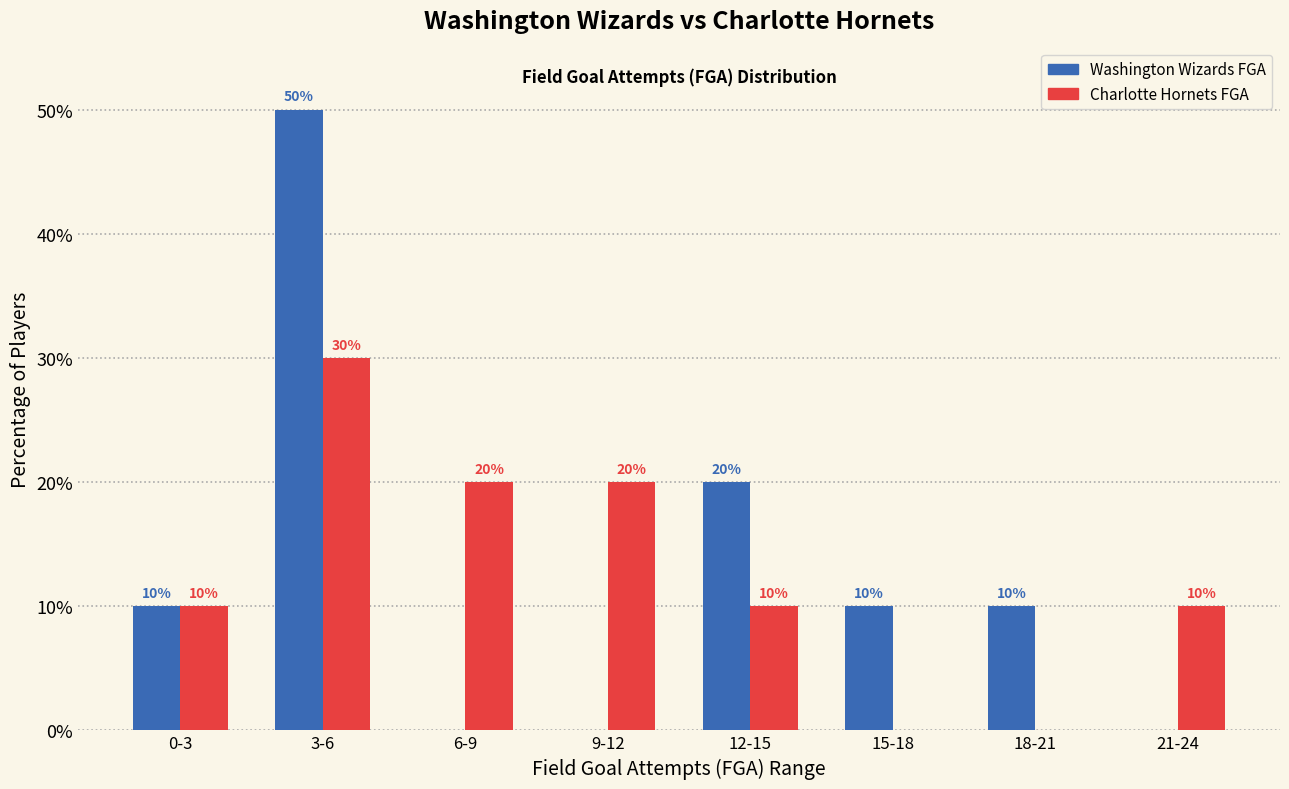

Reading left to right, extract all data points from this chart.

Washington Wizards FGA: 0-3=10	3-6=50	6-9=0	9-12=0	12-15=20	15-18=10	18-21=10	21-24=0
Charlotte Hornets FGA: 0-3=10	3-6=30	6-9=20	9-12=20	12-15=10	15-18=0	18-21=0	21-24=10